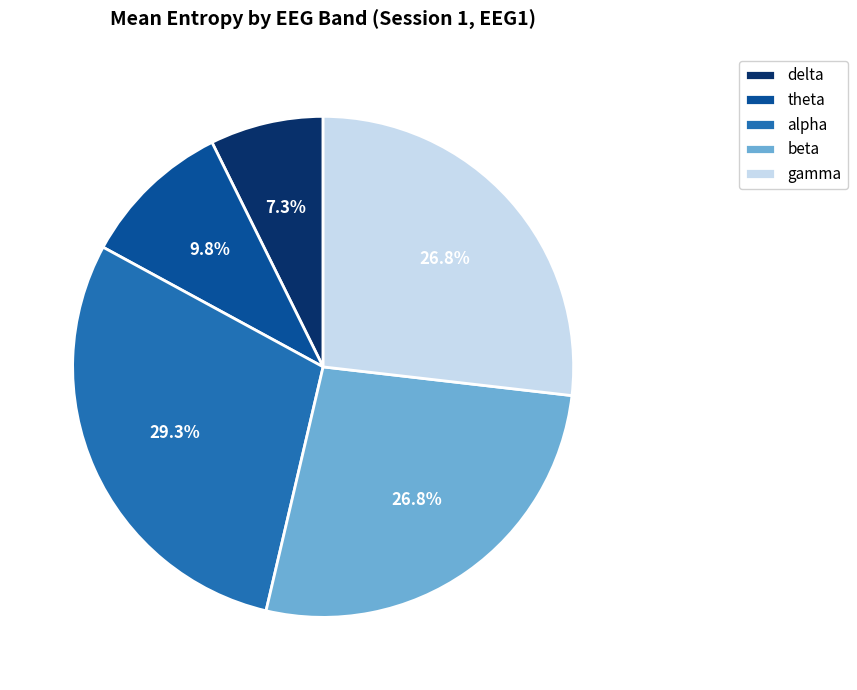

What percentage is NOT represented by beta?

73.2%